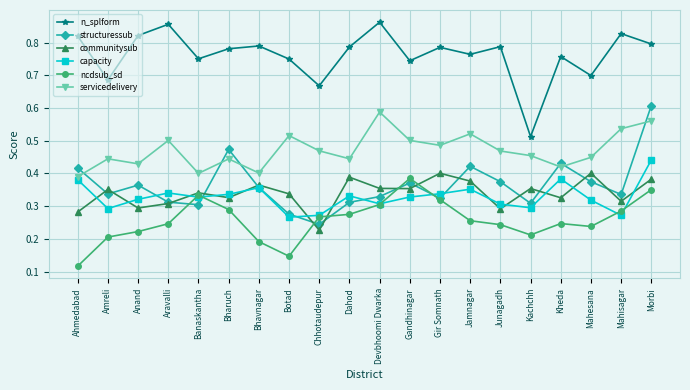

How many series are shown in this chart?

6